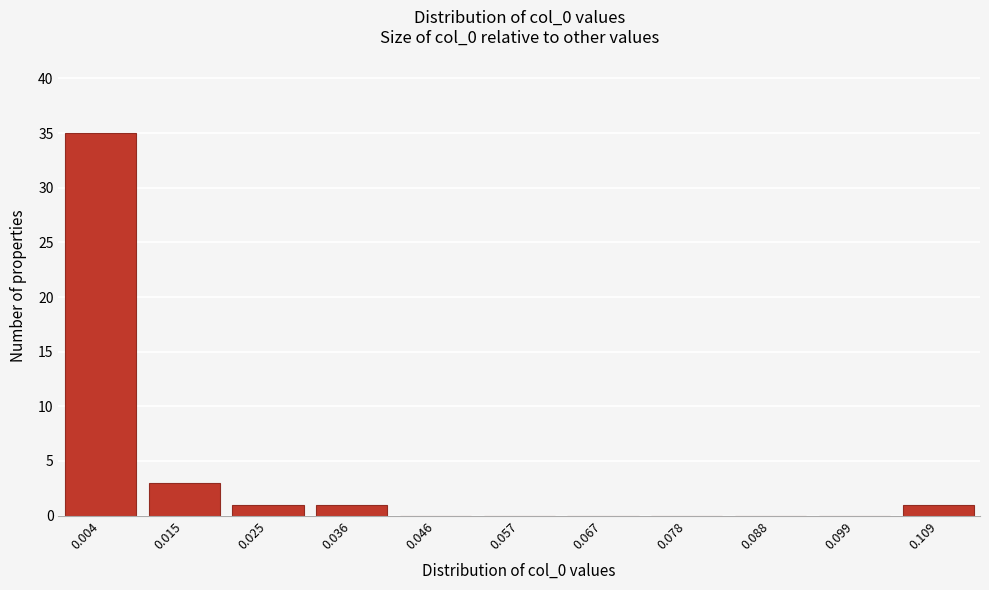

Reading left to right, list all the values displayed in this chart.

0.004=35	0.015=3	0.025=1	0.036=1	0.046=0	0.057=0	0.067=0	0.078=0	0.088=0	0.099=0	0.109=1